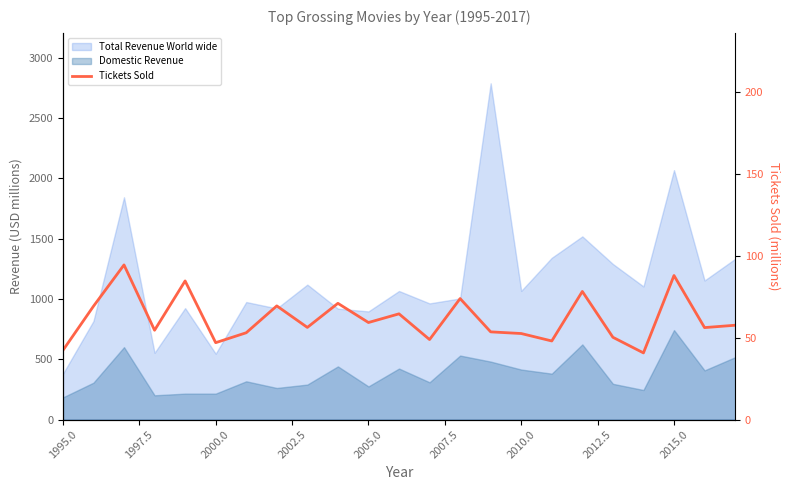

True or false: there are more than 0 points higher than both neighbors.

True